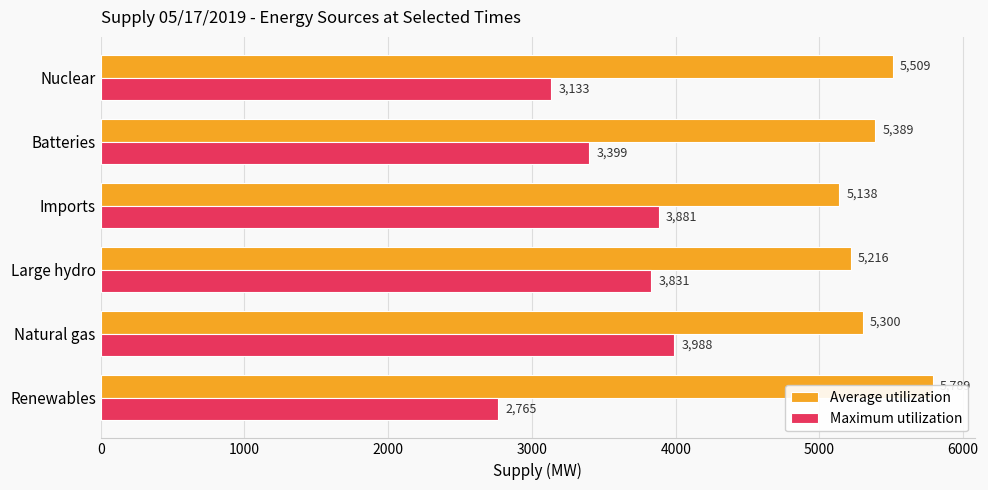

How many data points does each series have?

6